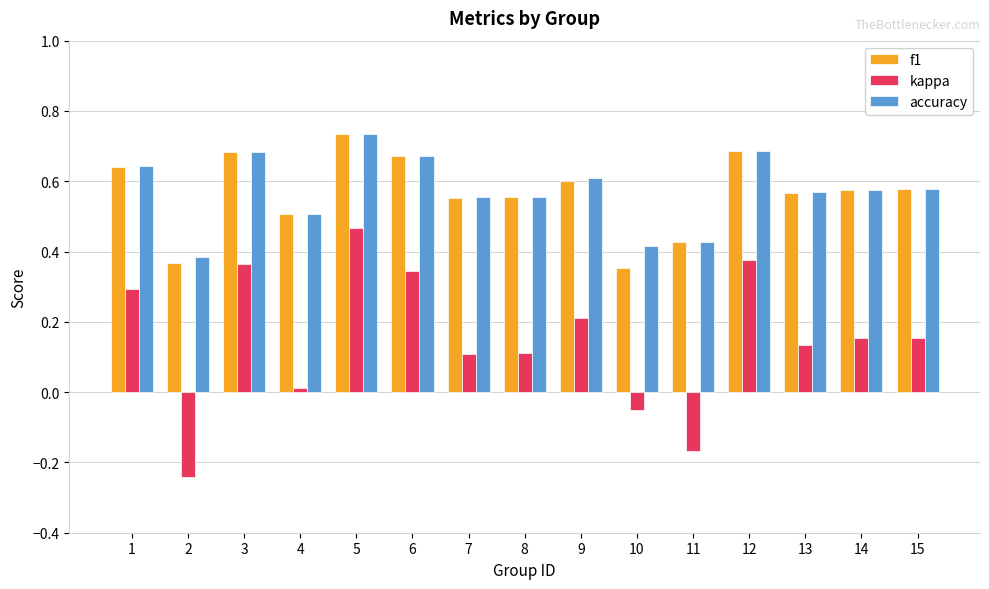

What is the total value across all series at 1?

1.6